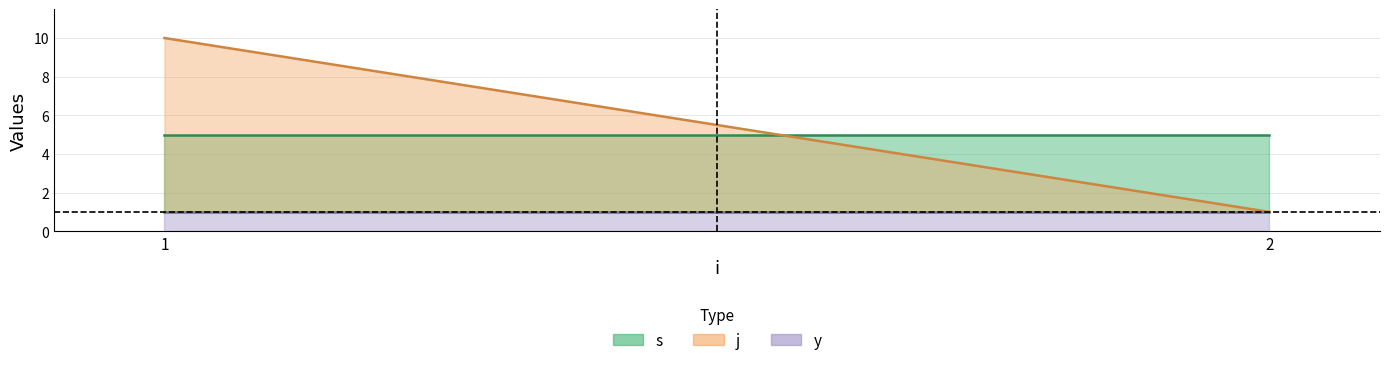

Reading left to right, list all the values displayed in this chart.

s: 5	5
j: 10	1
y: 1	1